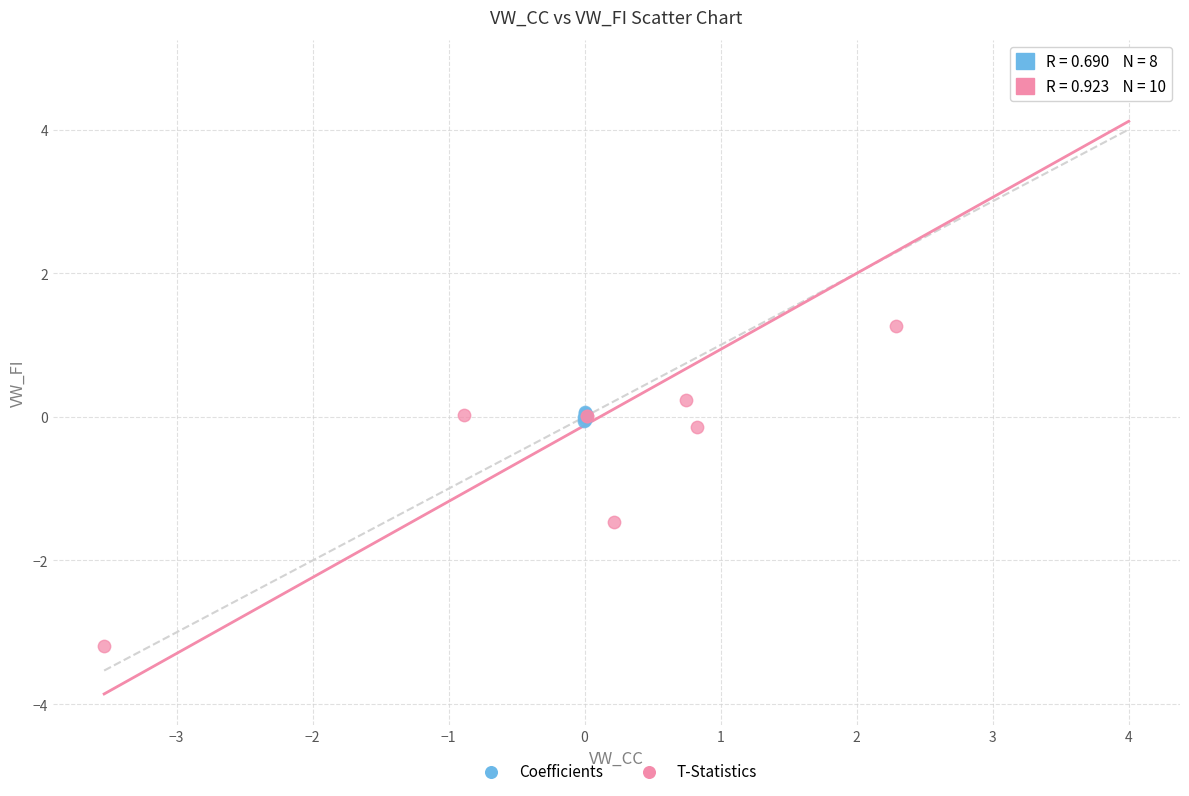

Which series contains the highest Y value?

T-Statistics